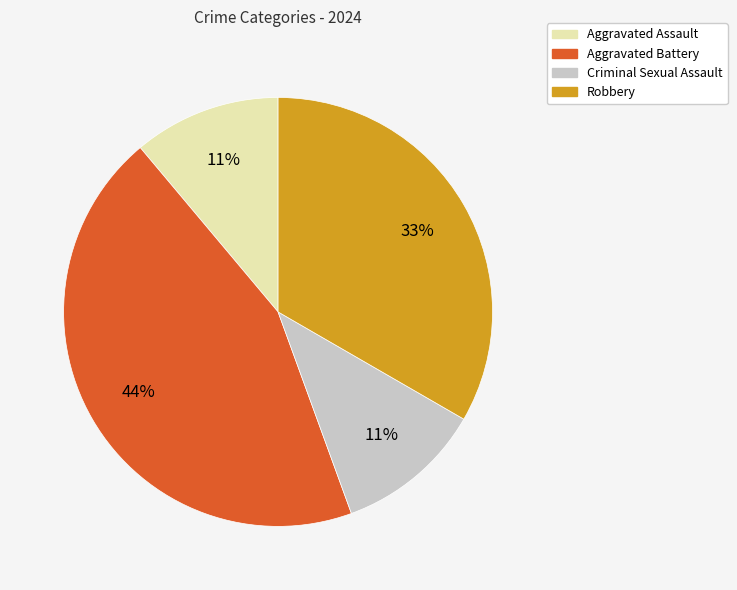

Count the number of slices in the pie.

4